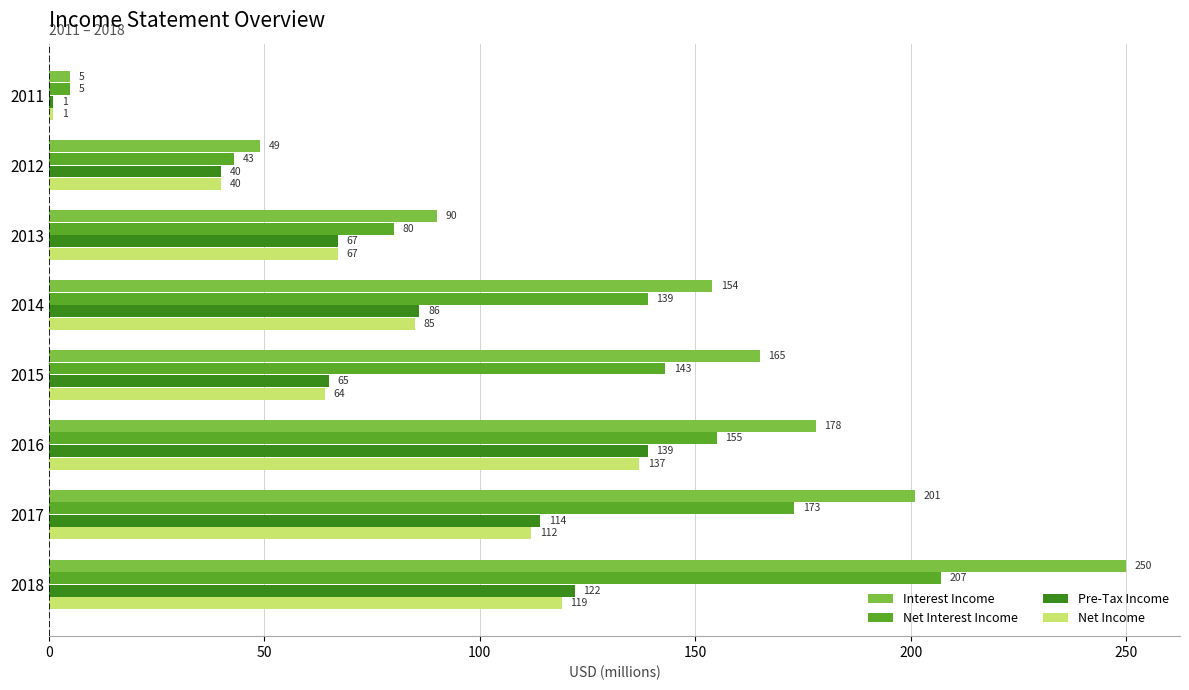

What is the difference between the Net Interest Income values at 2012 and 2015?

100